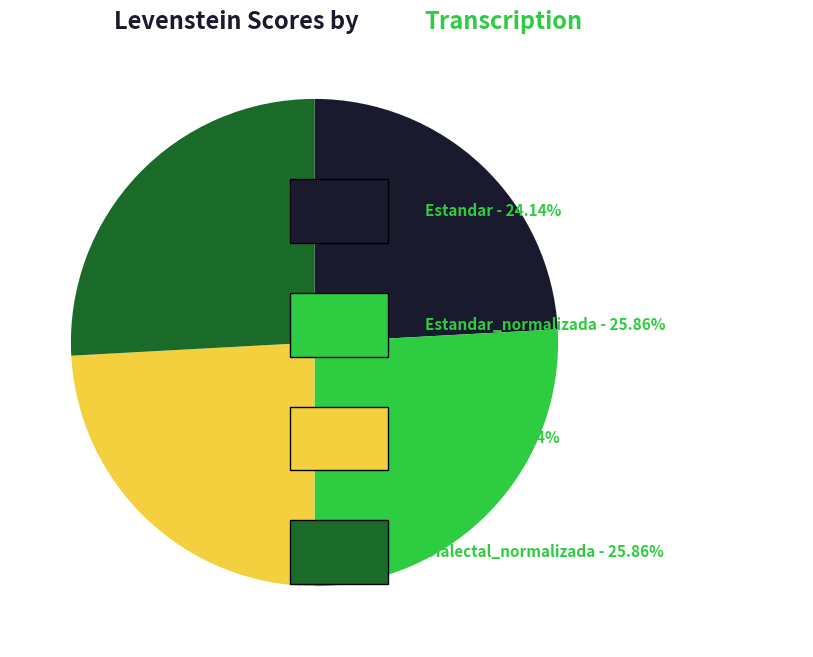

How many slices are in this pie chart?

4